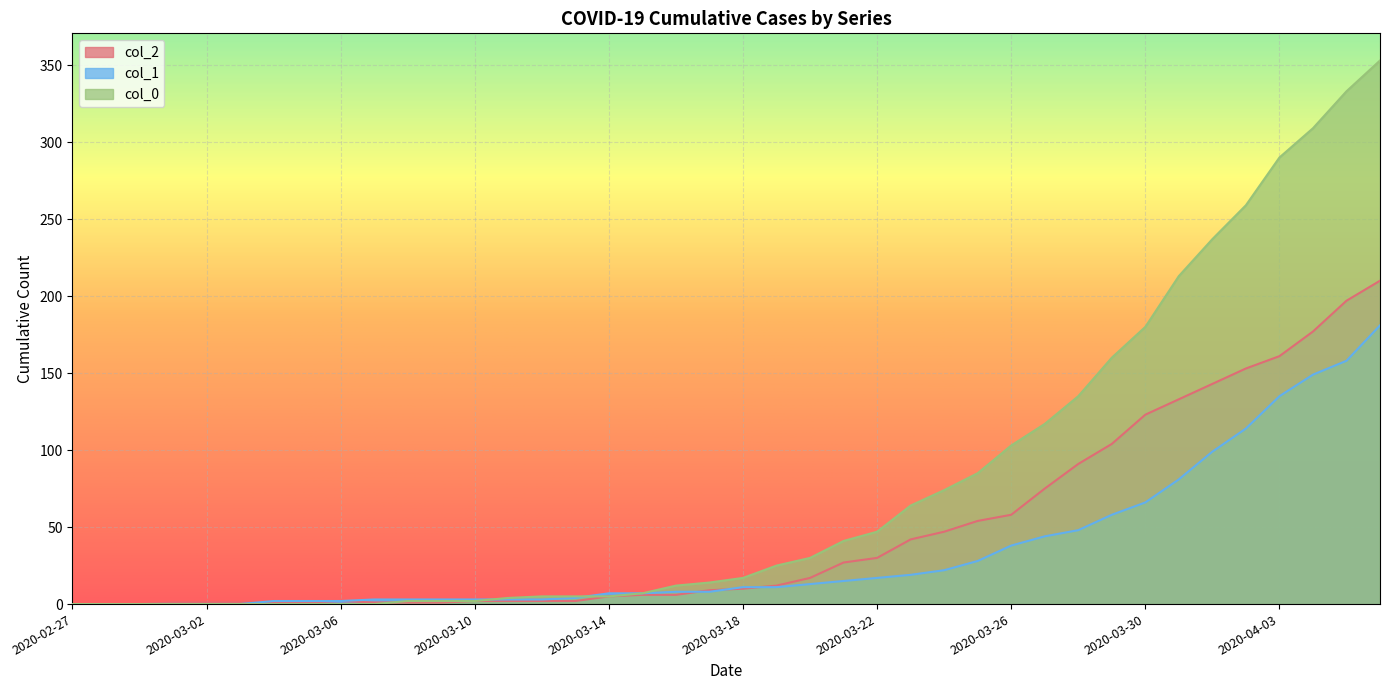

How many values in the col_2 series are below 10?

20